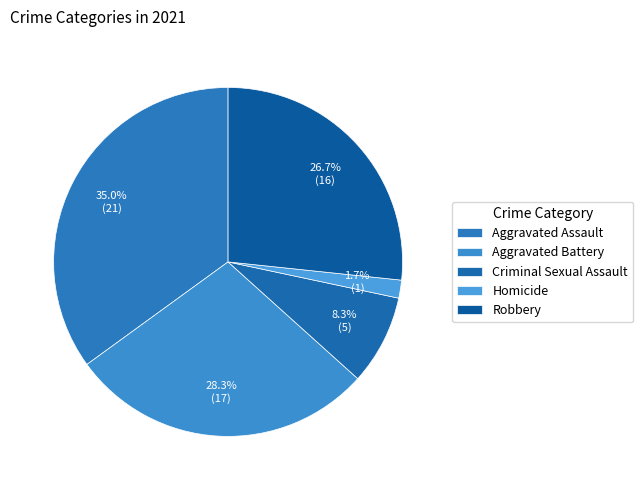

What percentage is the Homicide slice, to the nearest percent?

2%